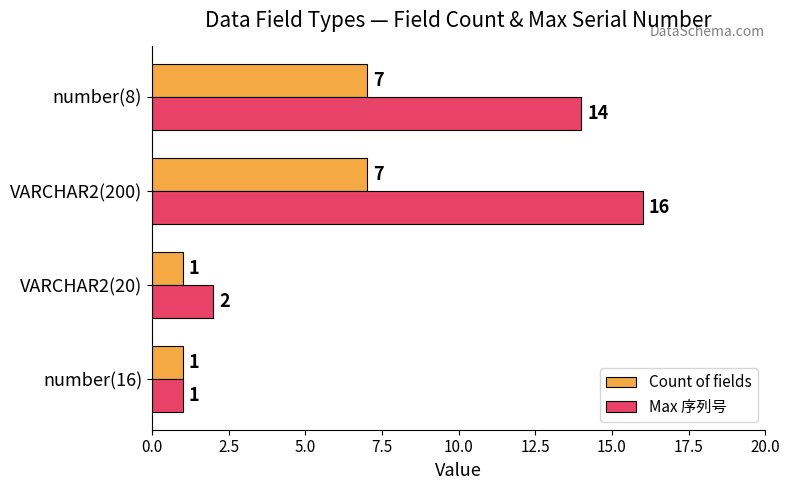

What is the smallest value displayed?

1